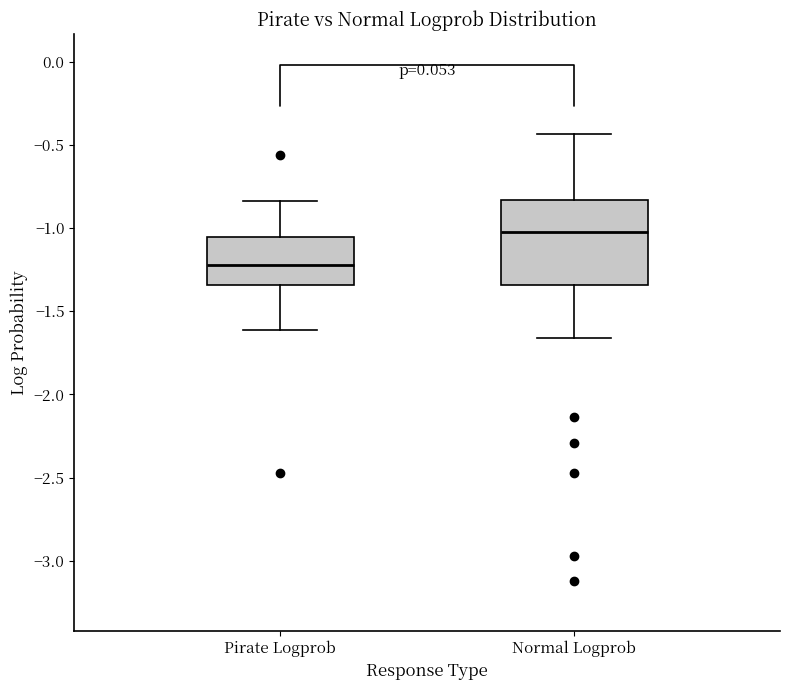

Reading left to right, read every box against the y-axis: the position of its median line, the range the box covers, and the ends of its whiskers. The values are not printed on the chart, so give them approximately, as read against the axis.

Pirate Logprob: median -1.20, box -1.35 to -1.05, whiskers -1.60 to -0.85
Normal Logprob: median -1.00, box -1.35 to -0.85, whiskers -1.65 to -0.45